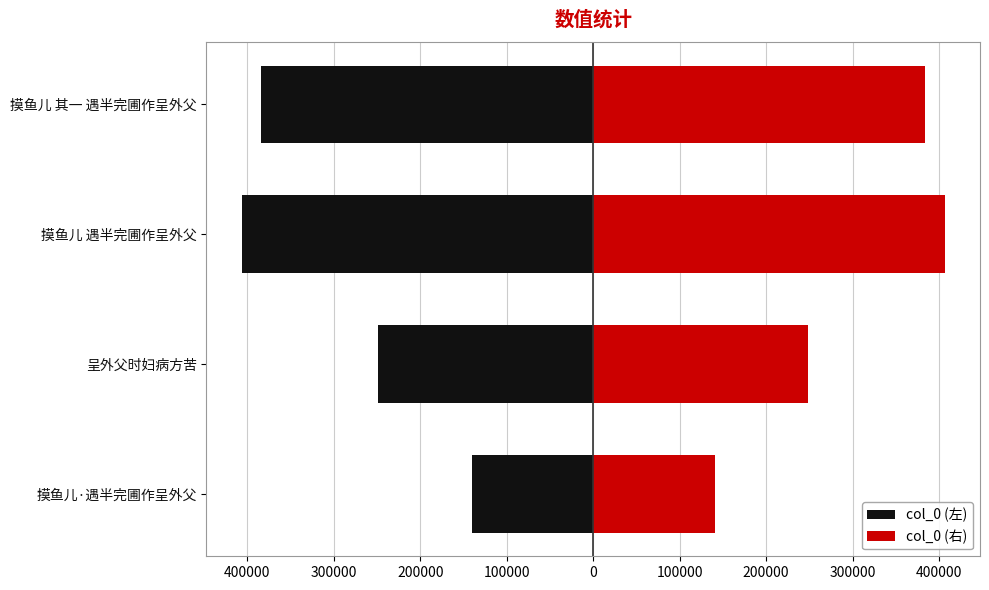

Which has a higher value, 摸鱼儿 遇半完圃作呈外父 or 摸鱼儿·遇半完圃作呈外父?

摸鱼儿·遇半完圃作呈外父